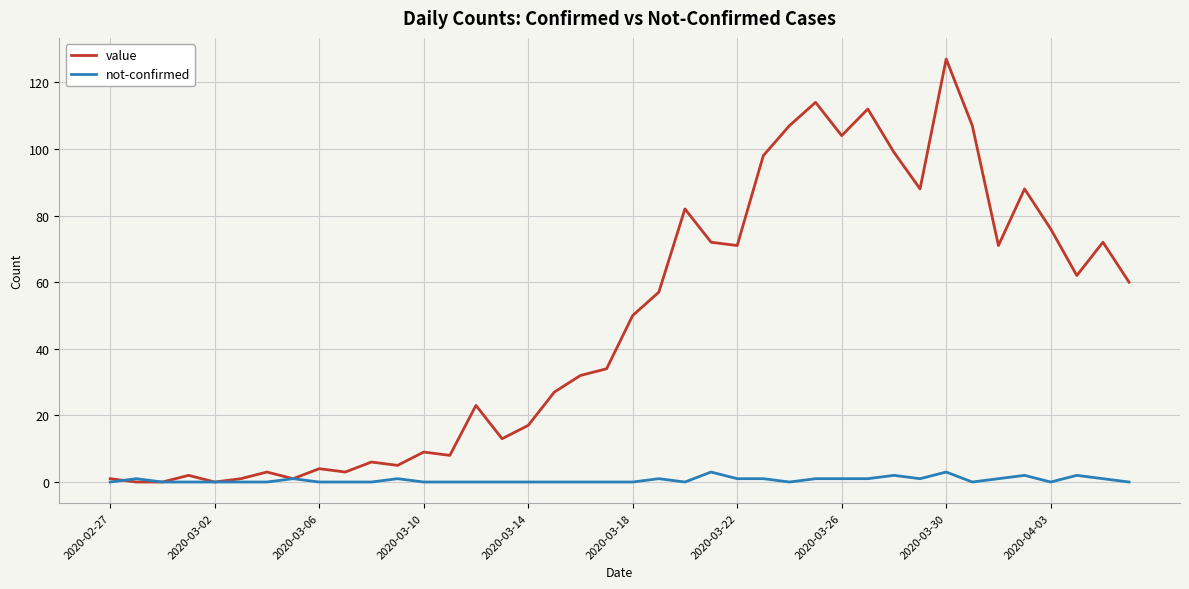

Is this an area chart (filled region under the line)?

No